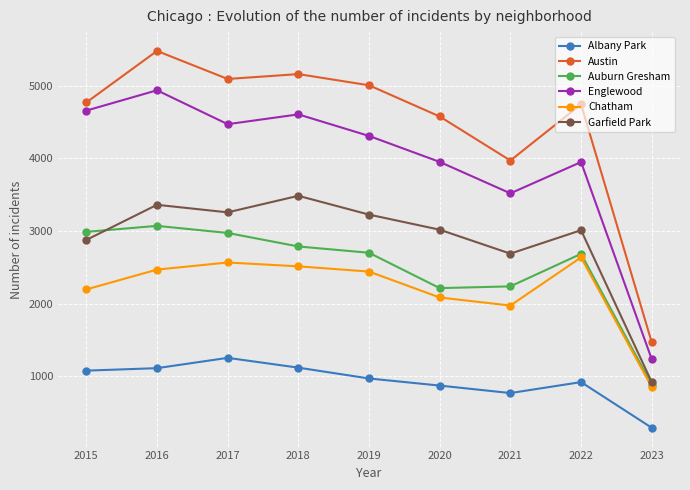

Which label corresponds to the largest value in the chart?

2016